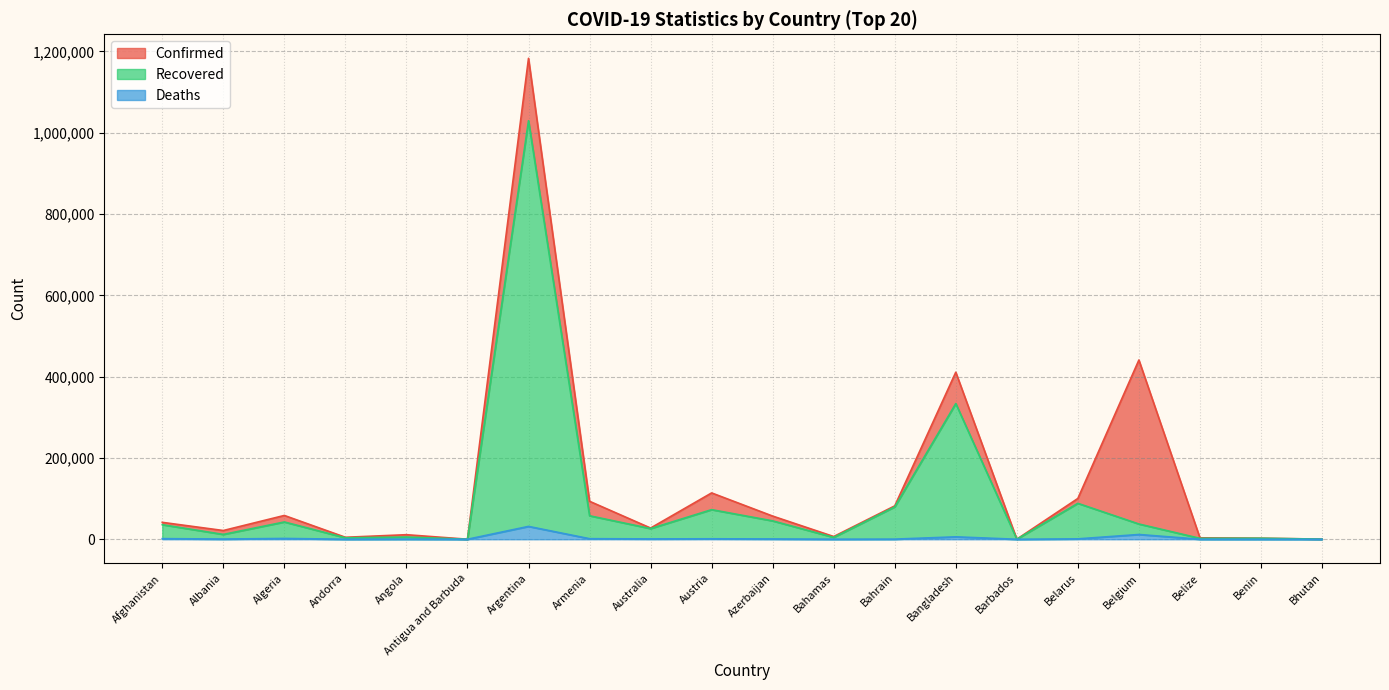

Which series has the largest total across all categories?

Confirmed